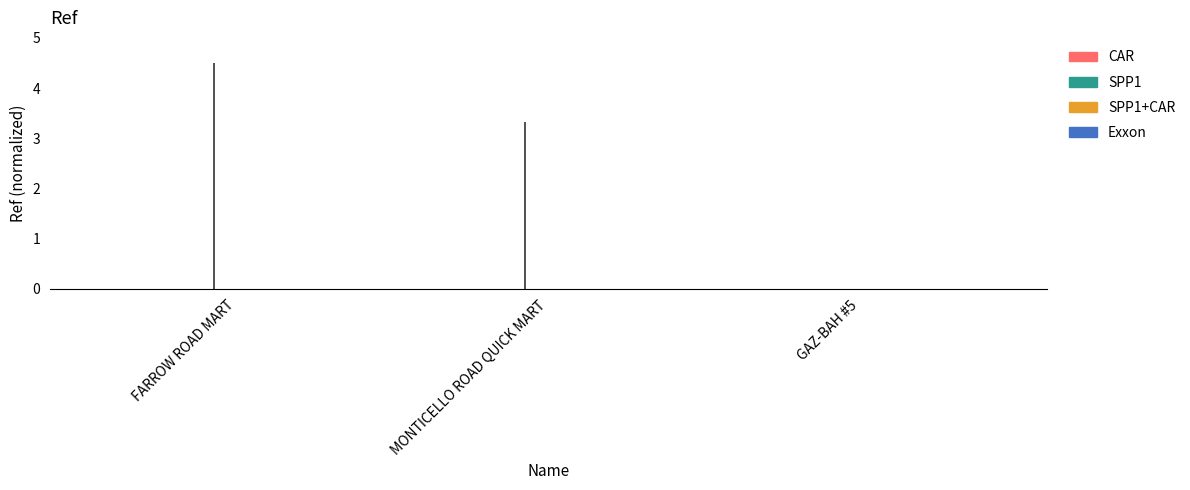

Reading left to right, transcribe all the data shown in this chart.

FARROW ROAD MART=4.5	MONTICELLO ROAD QUICK MART=3.3	GAZ-BAH #5=0.0